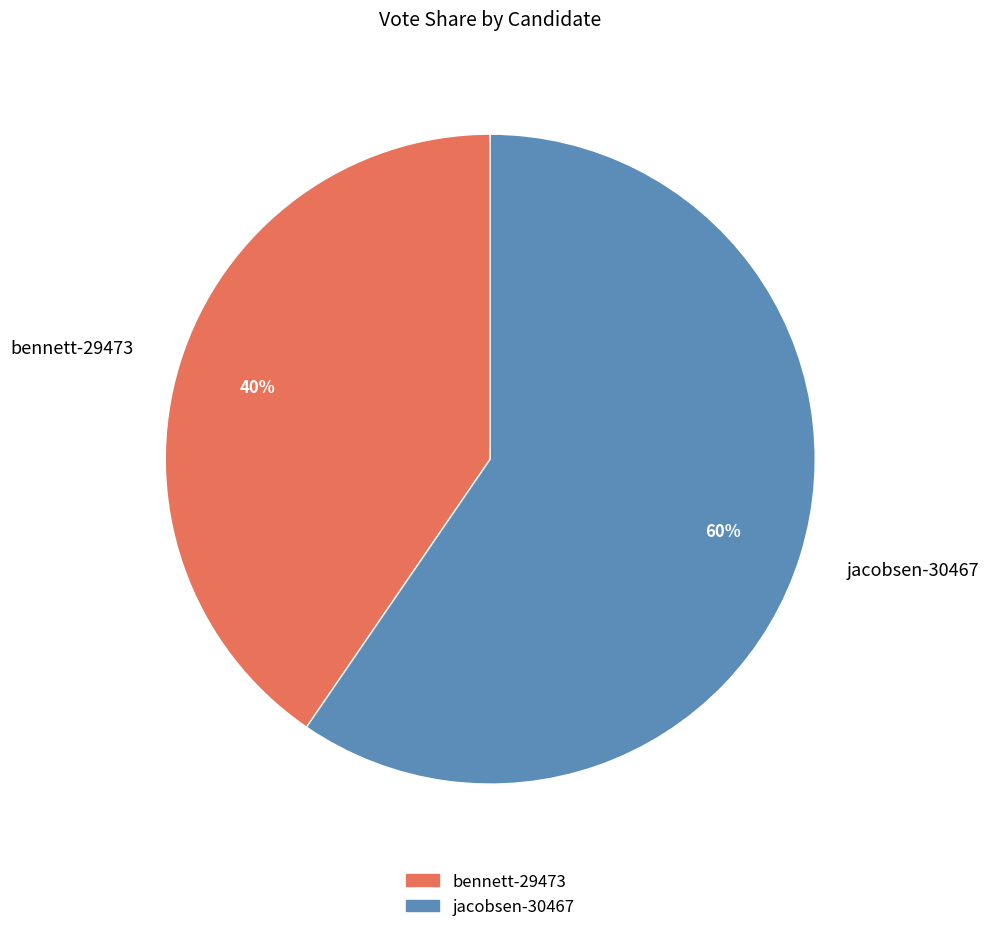

Rank the categories by value from highest to lowest.

jacobsen-30467, bennett-29473